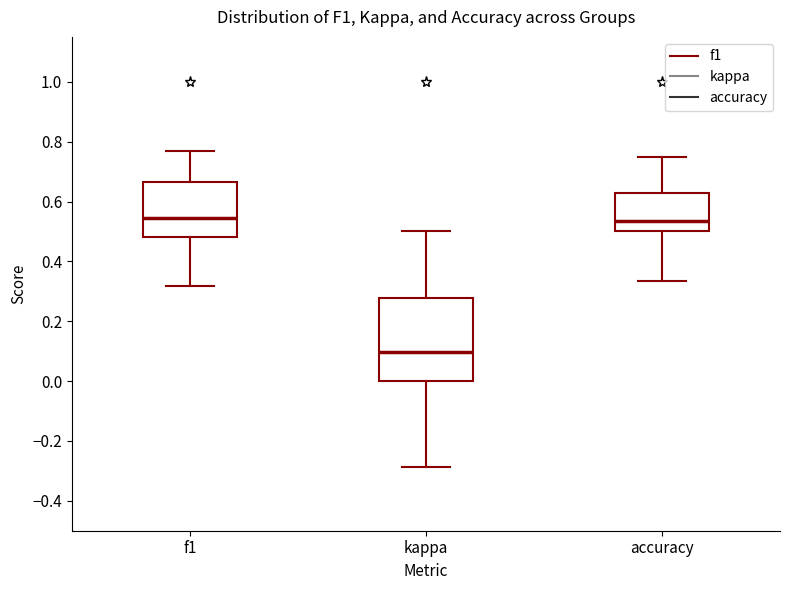

Reading left to right, transcribe this box plot: for each box, give where its median line is, the range the box spans, and where its two whiskers end, as read against the y-axis. The values are not printed on the chart, so give them approximately, as read against the axis.

f1: median 0.54, box 0.48 to 0.66, whiskers 0.32 to 0.76
kappa: median 0.10, box 0.00 to 0.28, whiskers -0.28 to 0.50
accuracy: median 0.54, box 0.50 to 0.62, whiskers 0.34 to 0.76